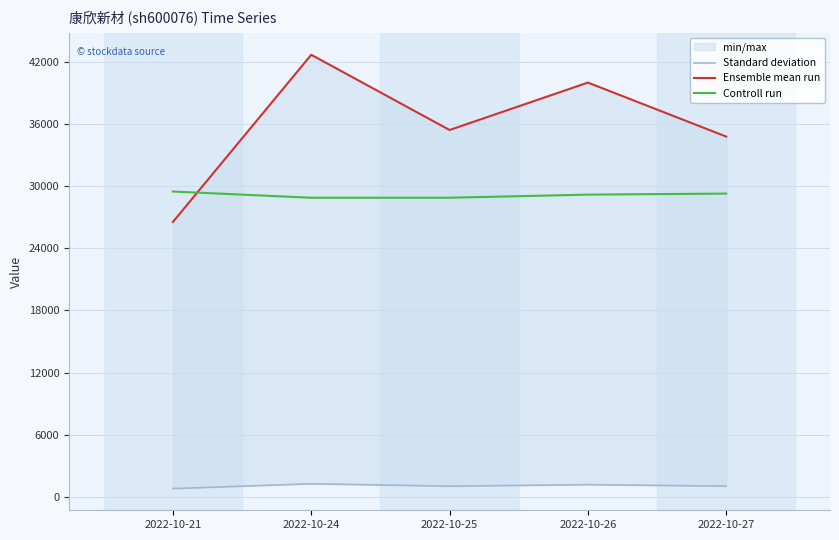

Reading right to left, extract all data points from this chart.

Standard deviation: 2022-10-27=1018	2022-10-26=1164	2022-10-25=1015	2022-10-24=1246	2022-10-21=782
Ensemble mean run: 2022-10-27=34811	2022-10-26=40032	2022-10-25=35447	2022-10-24=42722	2022-10-21=26554
Controll run: 2022-10-27=29300	2022-10-26=29200	2022-10-25=28900	2022-10-24=28900	2022-10-21=29500